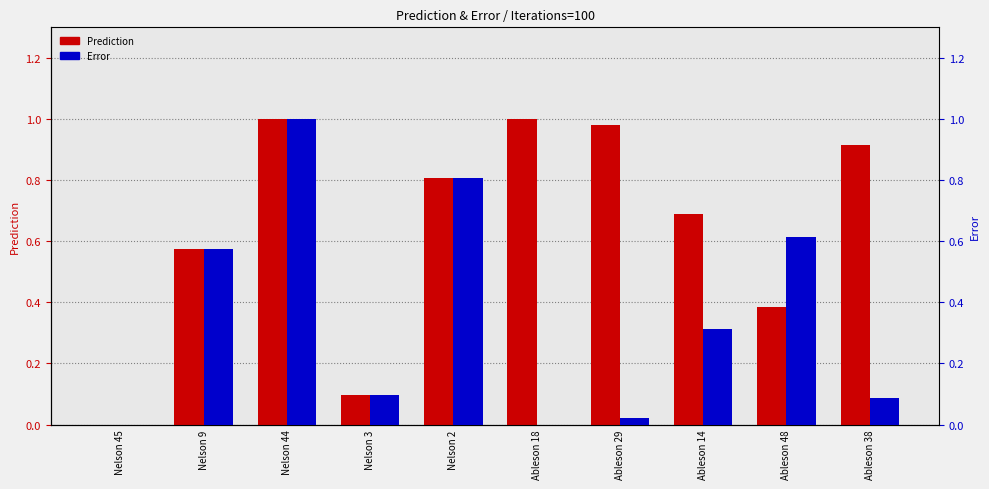

Rank the series by their maximum value, from lowest to highest.

Error, Prediction